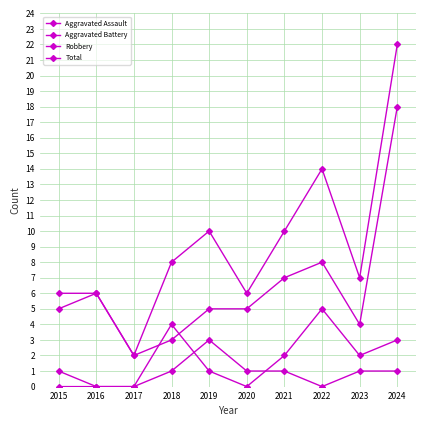

Is it true that Aggravated Battery equals 4 at 2018?

True